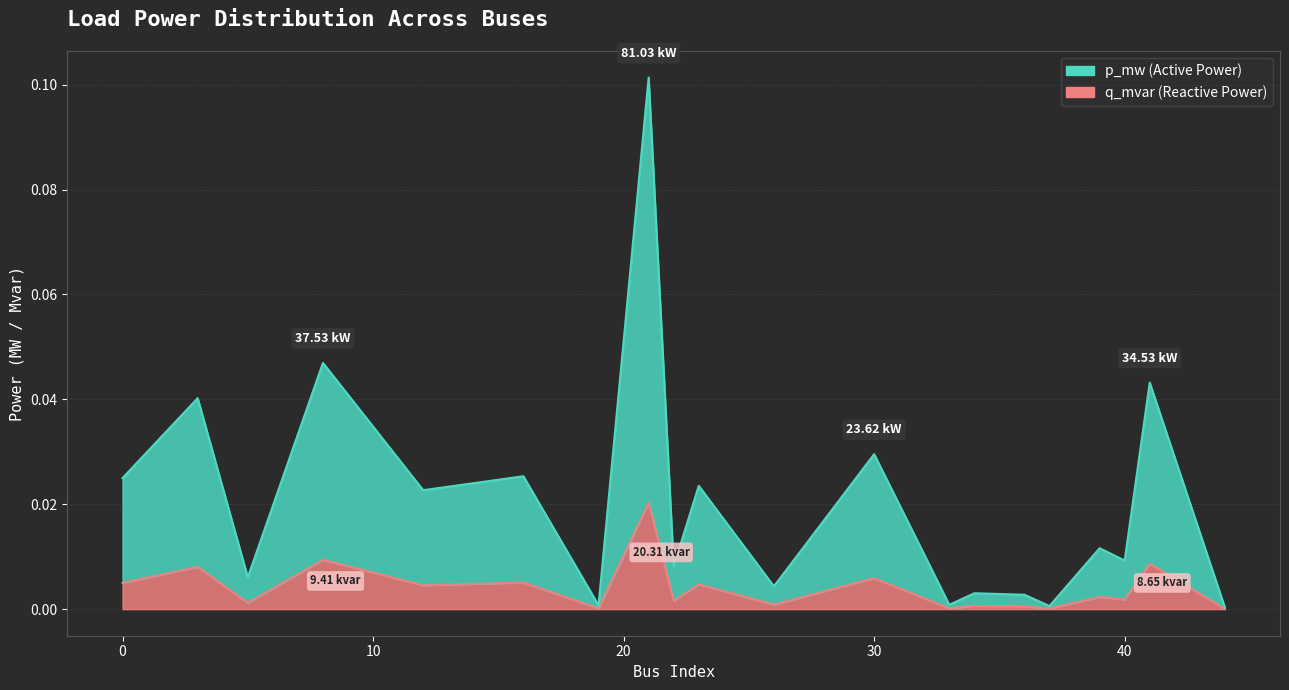

True or false: p_mw and q_mvar cross at least once.

False